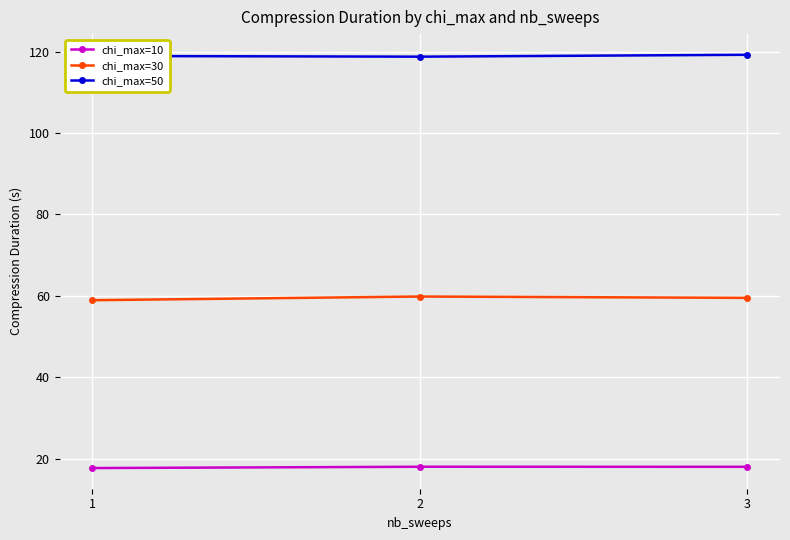

What is the value of the chi_max=50 point at the 3rd from the left?

119.2